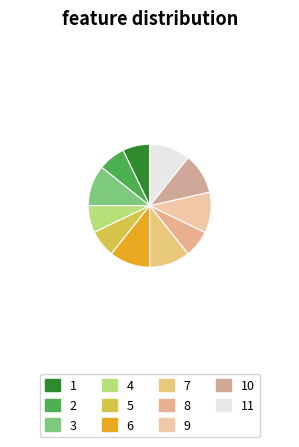

Which category has the smallest portion of the pie?

1